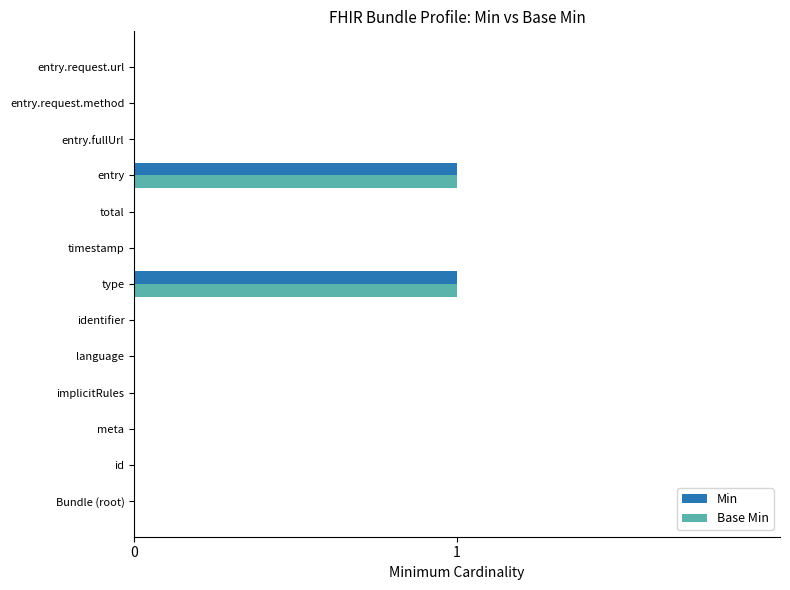

The value of Min at entry is 1. True or false?

True